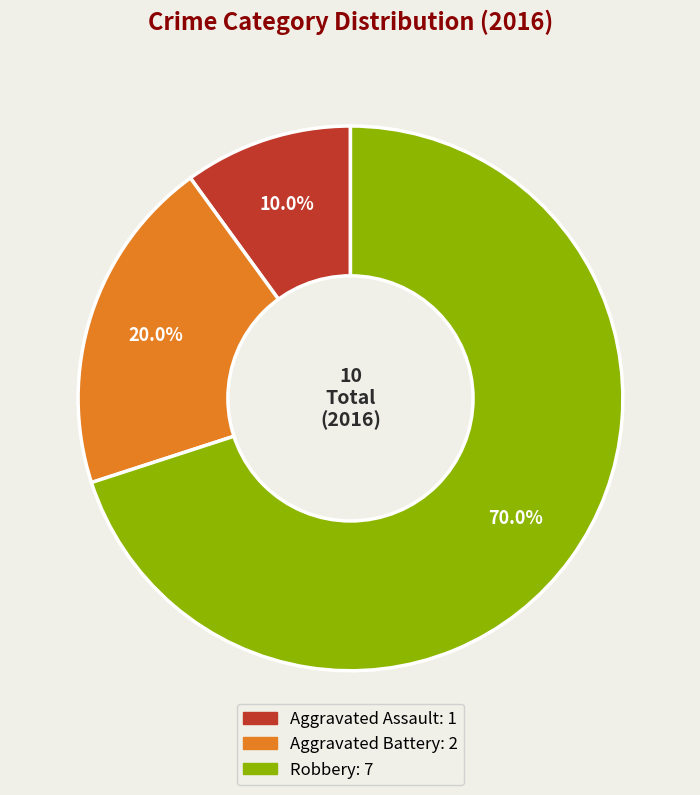

Which slice is the largest?

Robbery